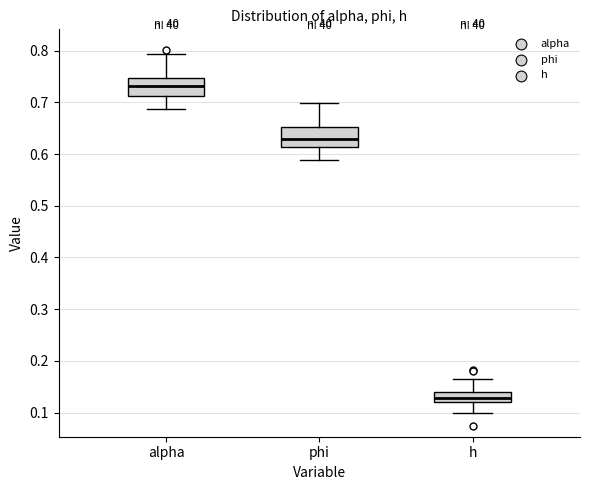

Reading left to right, read every box against the y-axis: the position of its median line, the range the box covers, and the ends of its whiskers. The values are not printed on the chart, so give them approximately, as read against the axis.

alpha: median 0.73, box 0.71 to 0.75, whiskers 0.69 to 0.79
phi: median 0.63, box 0.61 to 0.65, whiskers 0.59 to 0.70
h: median 0.13, box 0.12 to 0.14, whiskers 0.10 to 0.16